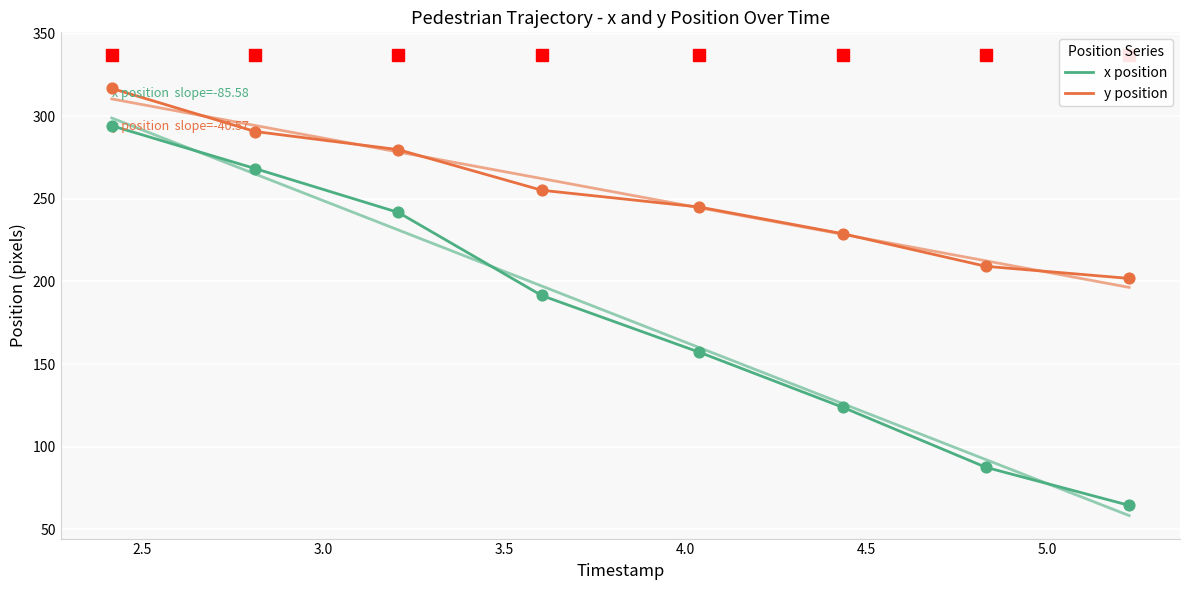

What is the total value across all series at 4.5?

352.9